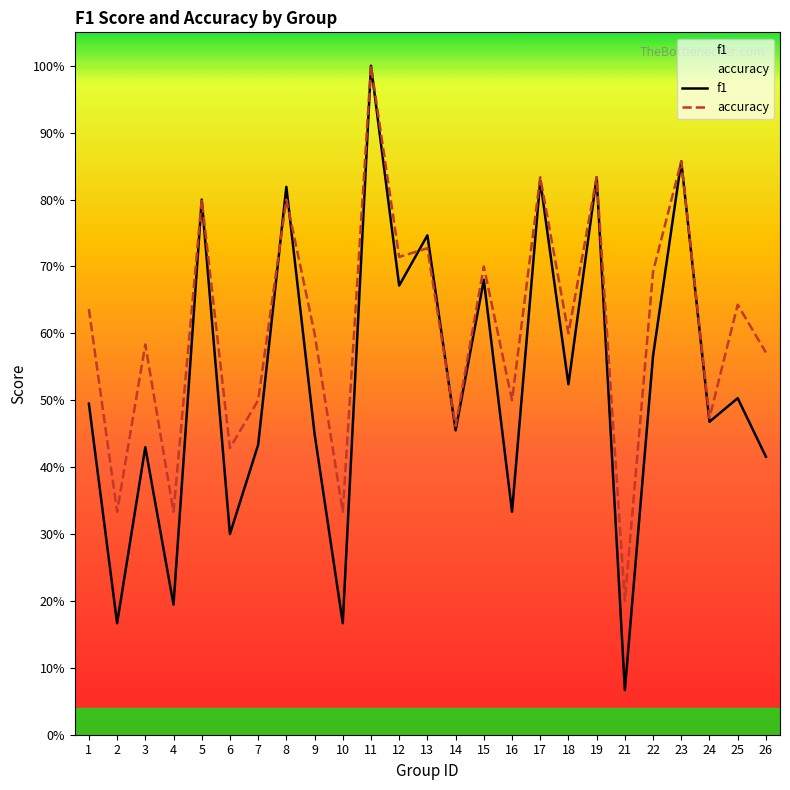

List the series in order of their peak value, lowest first.

f1, accuracy